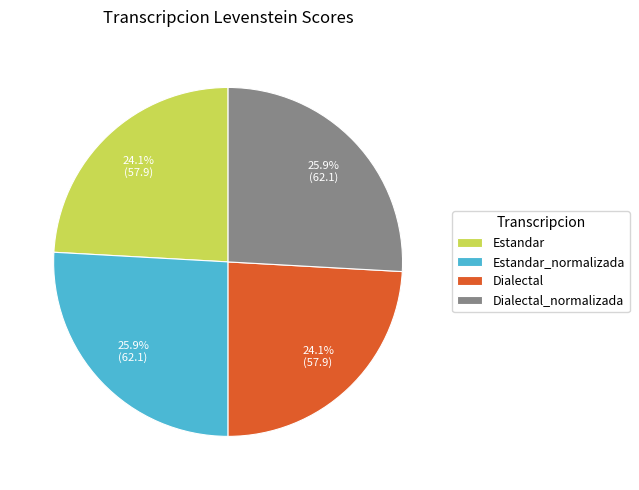

Approximately how many times larger is the value at Dialectal compared to Dialectal_normalizada?

0.9